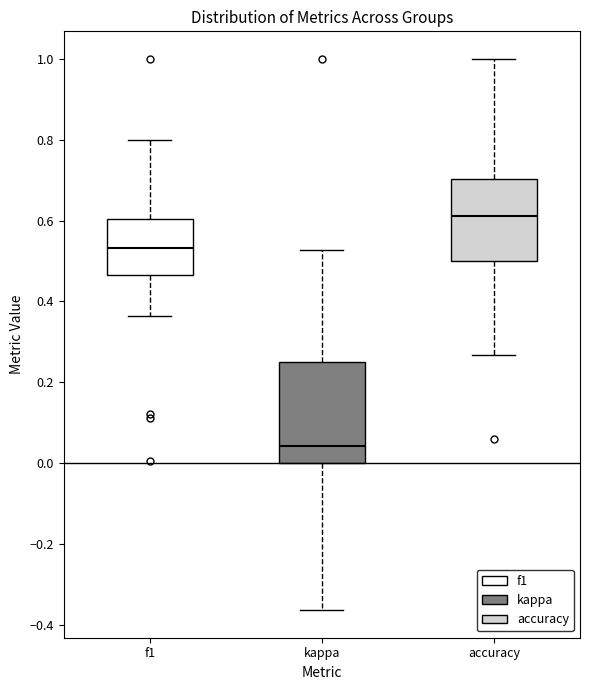

Reading left to right, transcribe this box plot: for each box, give where its median line is, the range the box spans, and where its two whiskers end, as read against the y-axis. The values are not printed on the chart, so give them approximately, as read against the axis.

f1: median 0.54, box 0.46 to 0.60, whiskers 0.36 to 0.80
kappa: median 0.04, box 0.00 to 0.26, whiskers -0.36 to 0.52
accuracy: median 0.62, box 0.50 to 0.70, whiskers 0.26 to 1.00